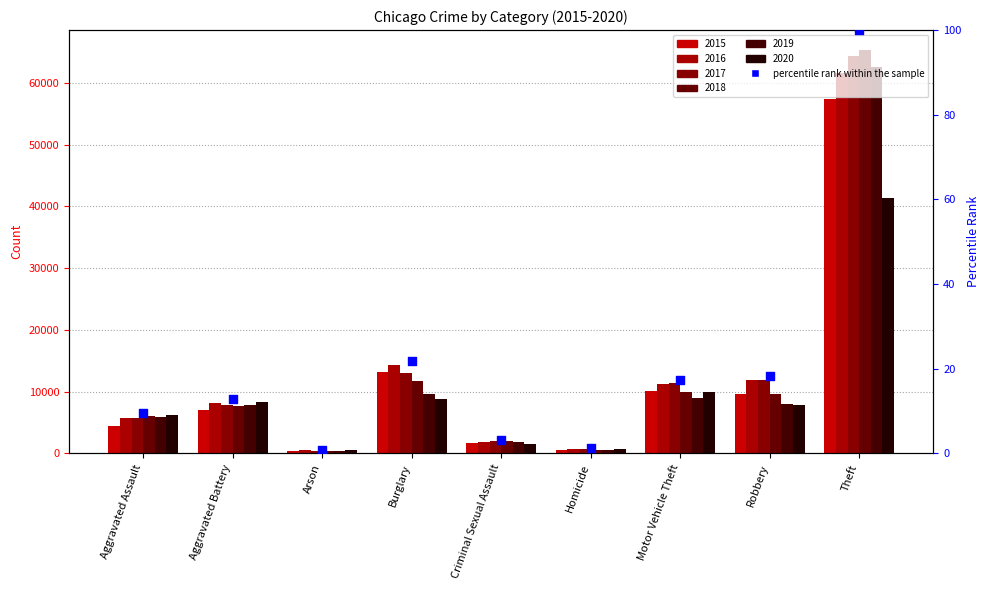

Between Aggravated Battery and Theft, which is larger?

Theft